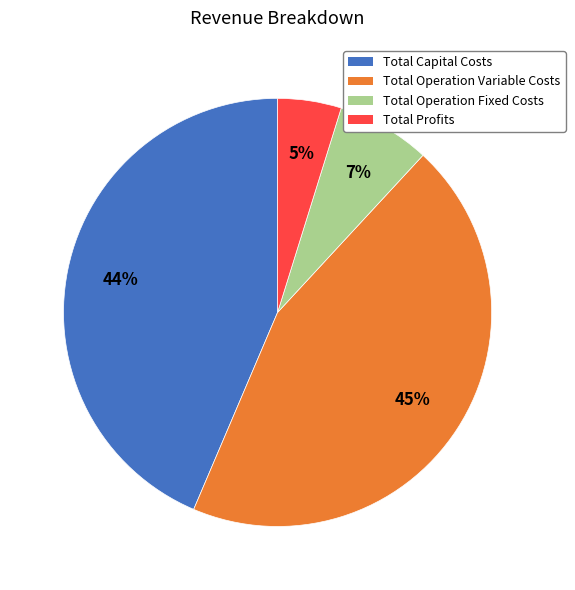

What is the ratio of the value at Total Operation Variable Costs to the value at Total Capital Costs?

1.0